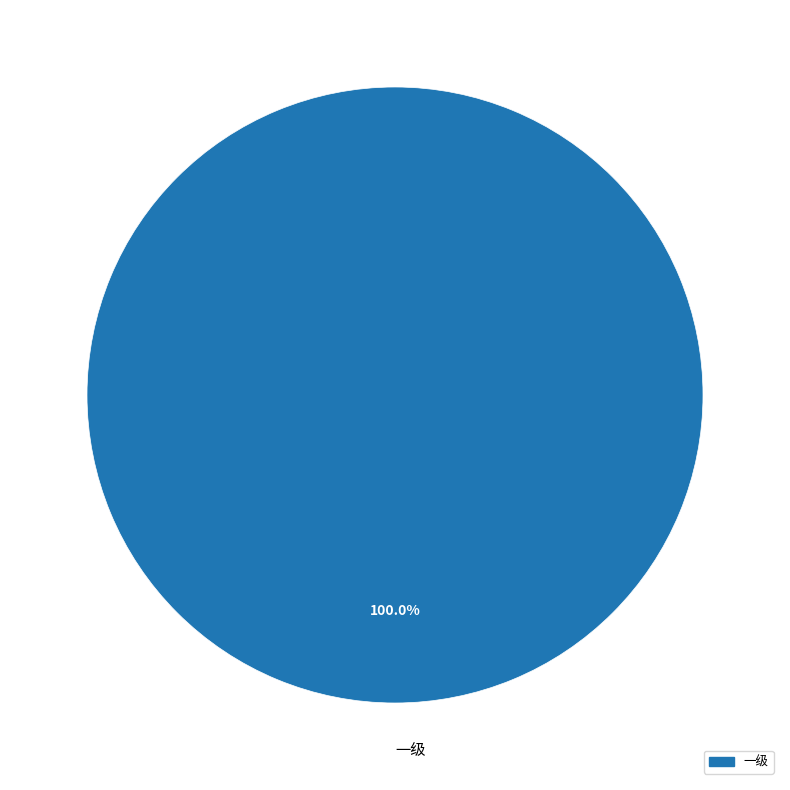

Is there a majority slice in this chart?

Yes